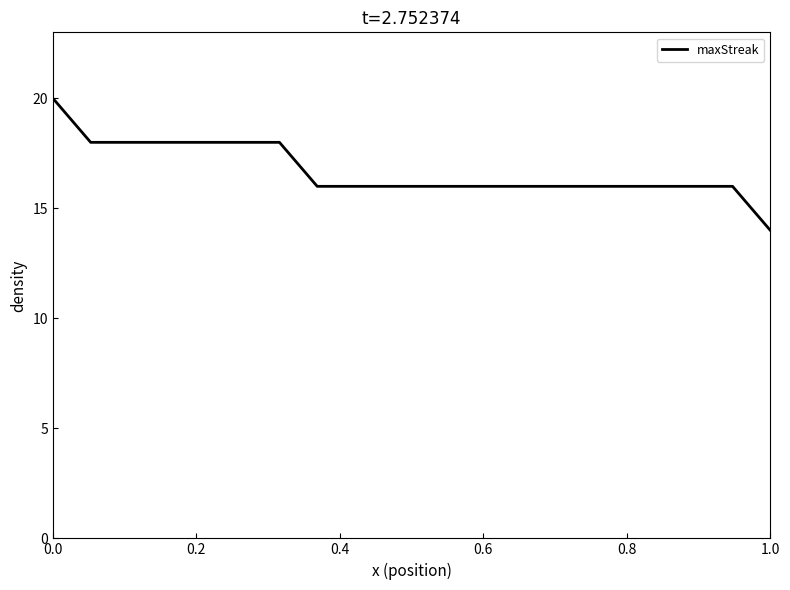

What is the smallest value displayed?

14